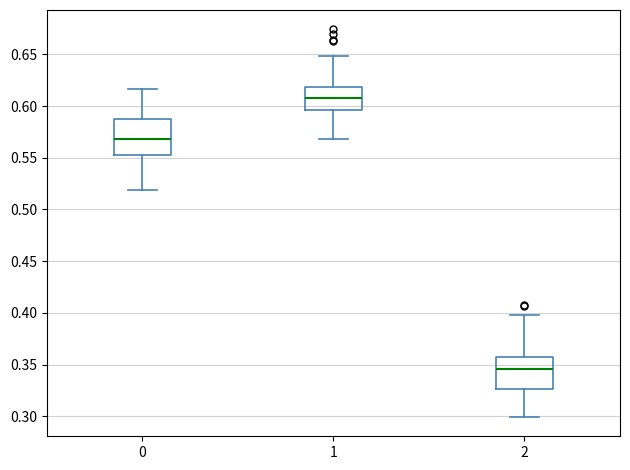

Reading left to right, transcribe this box plot: for each box, give where its median line is, the range the box spans, and where its two whiskers end, as read against the y-axis. The values are not printed on the chart, so give them approximately, as read against the axis.

0: median 0.570, box 0.550 to 0.585, whiskers 0.520 to 0.615
1: median 0.605, box 0.595 to 0.620, whiskers 0.570 to 0.650
2: median 0.345, box 0.325 to 0.360, whiskers 0.300 to 0.395